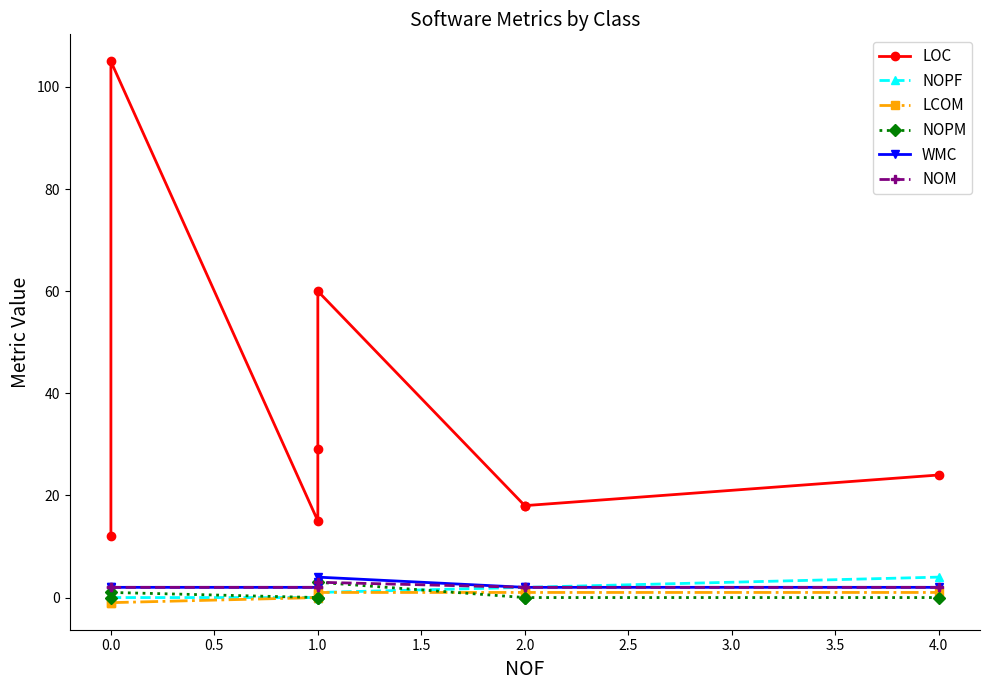

What is the spread (max minus min) of values at 0.0?

106.0